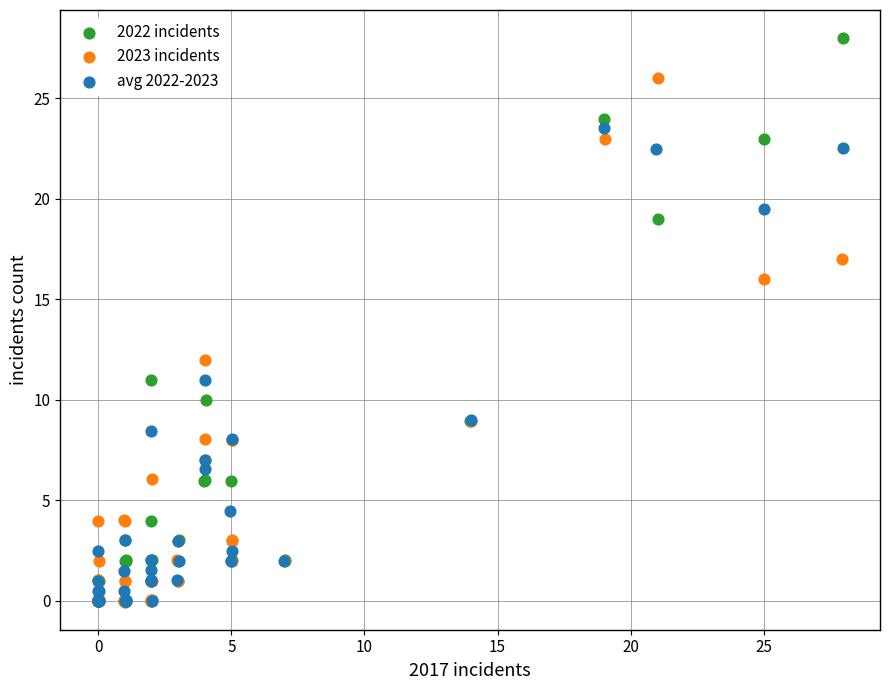

Which series contains the highest Y value?

2022 incidents